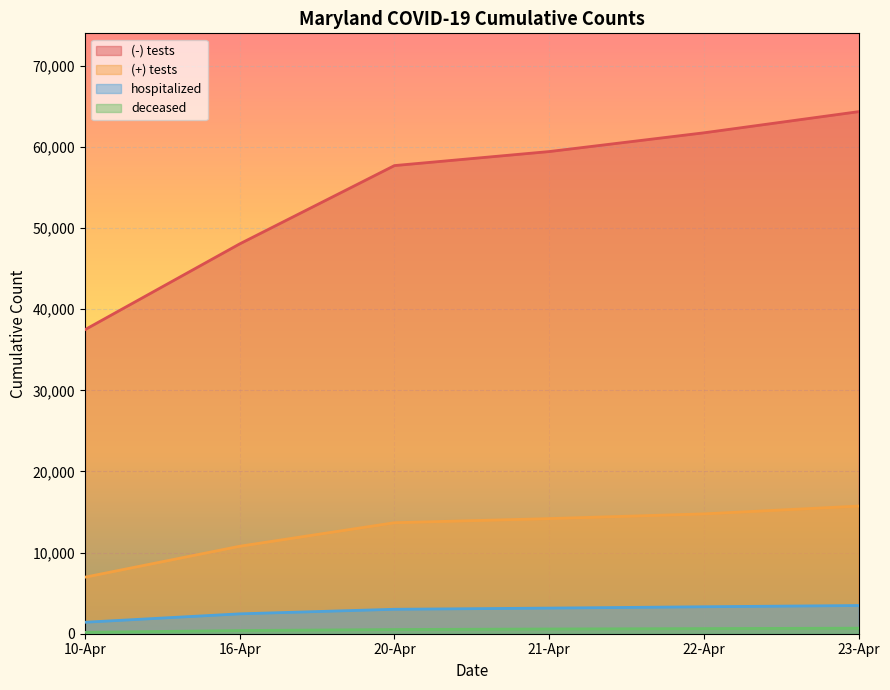

Reading right to left, transcribe all the data shown in this chart.

(-) tests: 64363	61754	59442	57713	48059	37480
(+) tests: 15737	14775	14193	13684	10784	6968
hospitalized: 3477	3325	3158	3014	2451	1413
deceased: 680	631	584	516	392	171